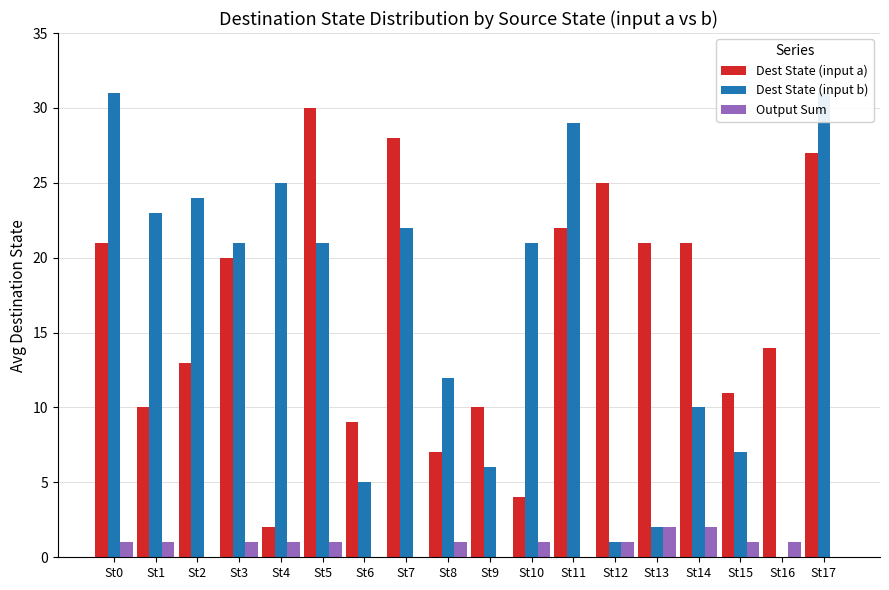

Are the bars grouped side by side (vs. stacked)?

Yes